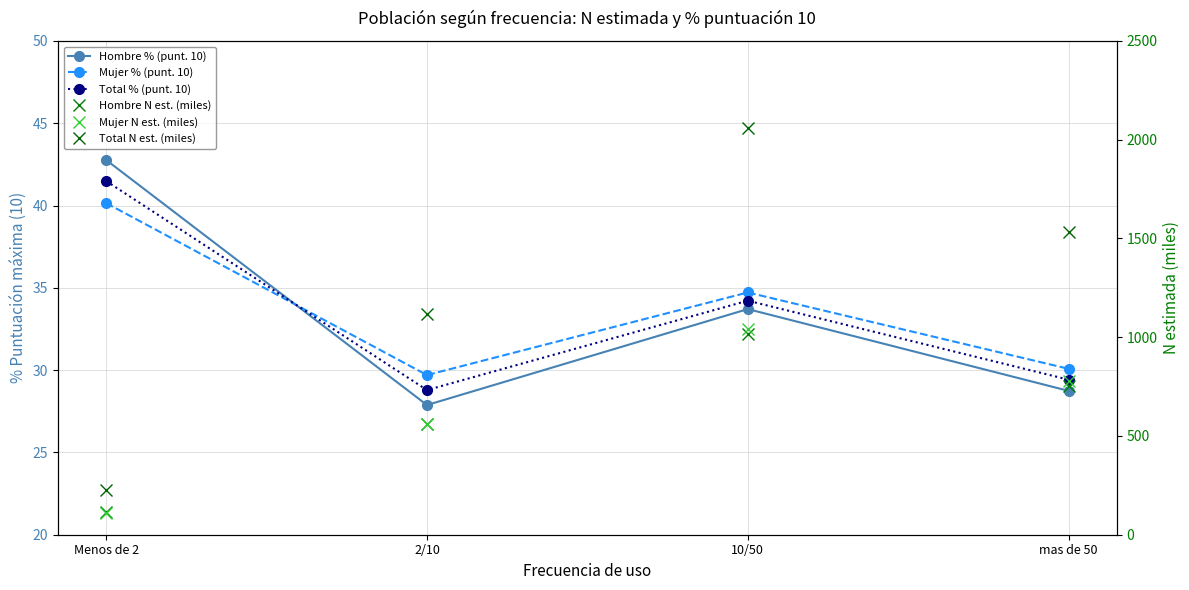

At which label is Total N est. (miles) closest to 1143?

2/10